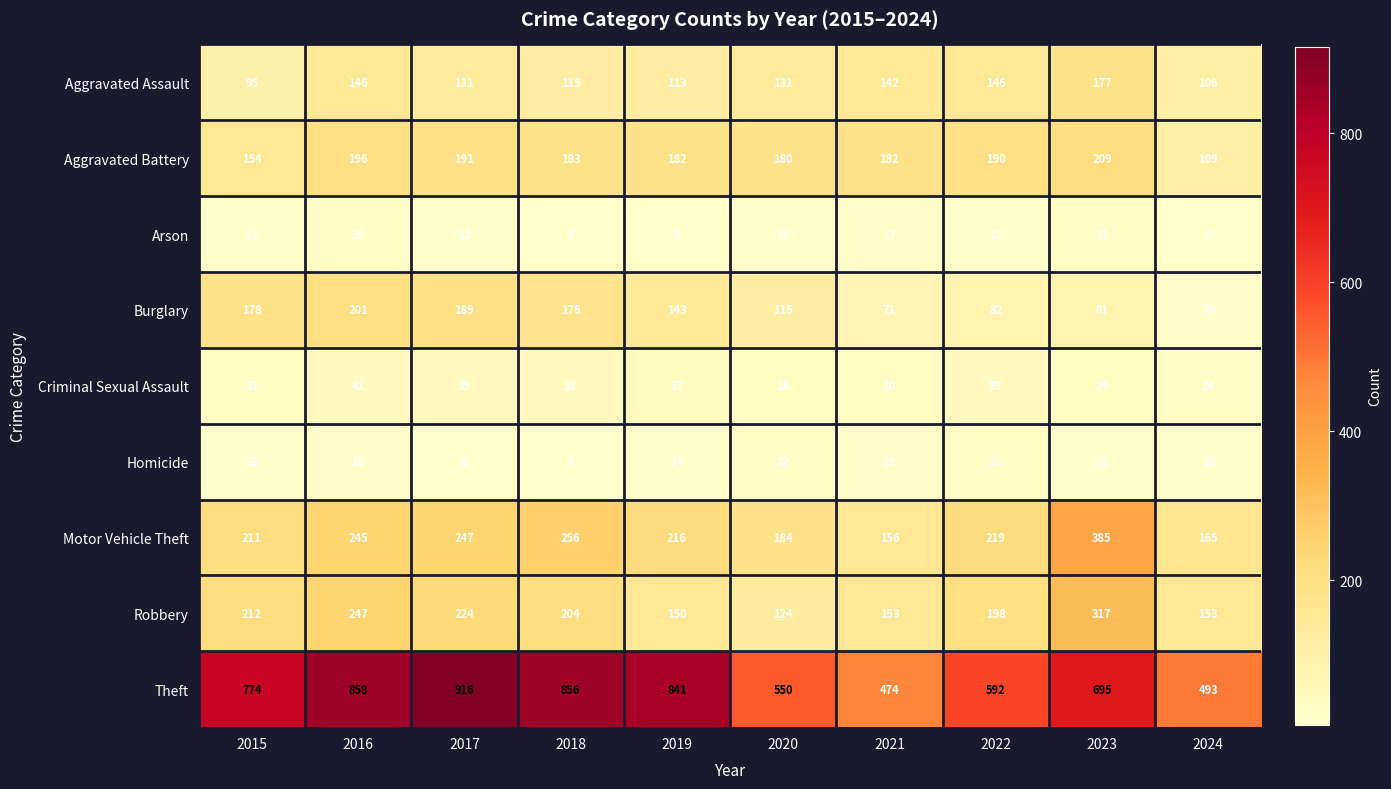

What is the average value of the Motor Vehicle Theft series?

228